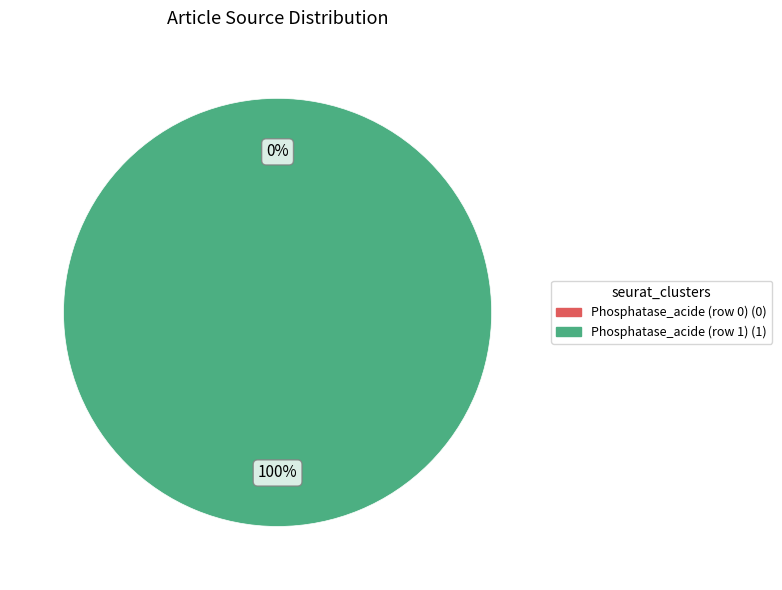

Is Phosphatase_acide (row 0) the majority of the pie?

No